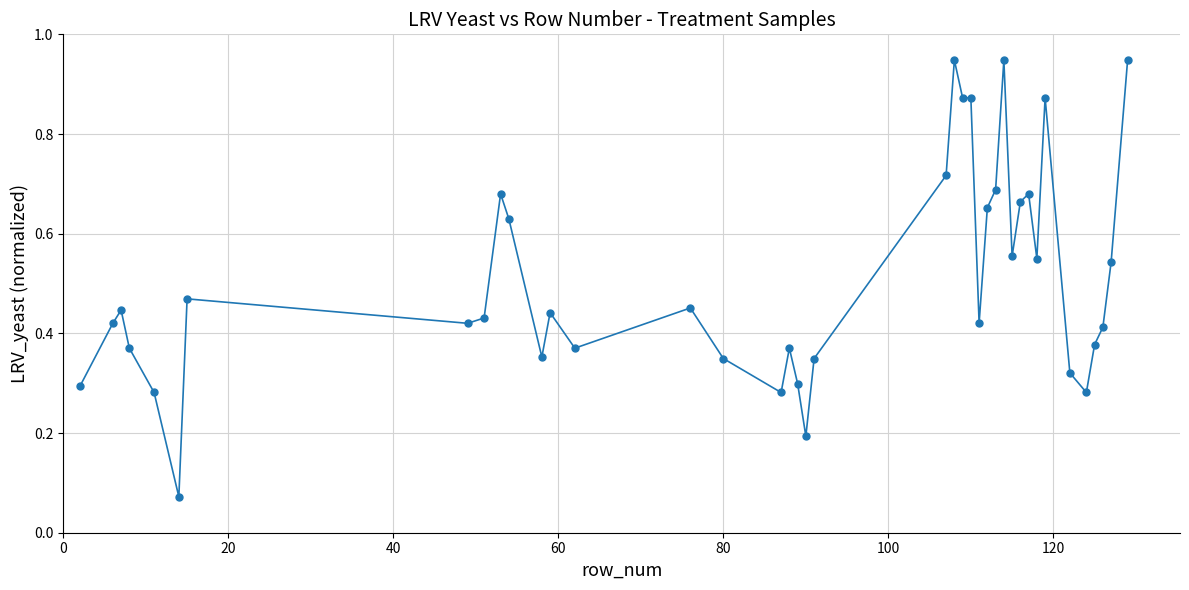

What is the sum of all values?

20.3